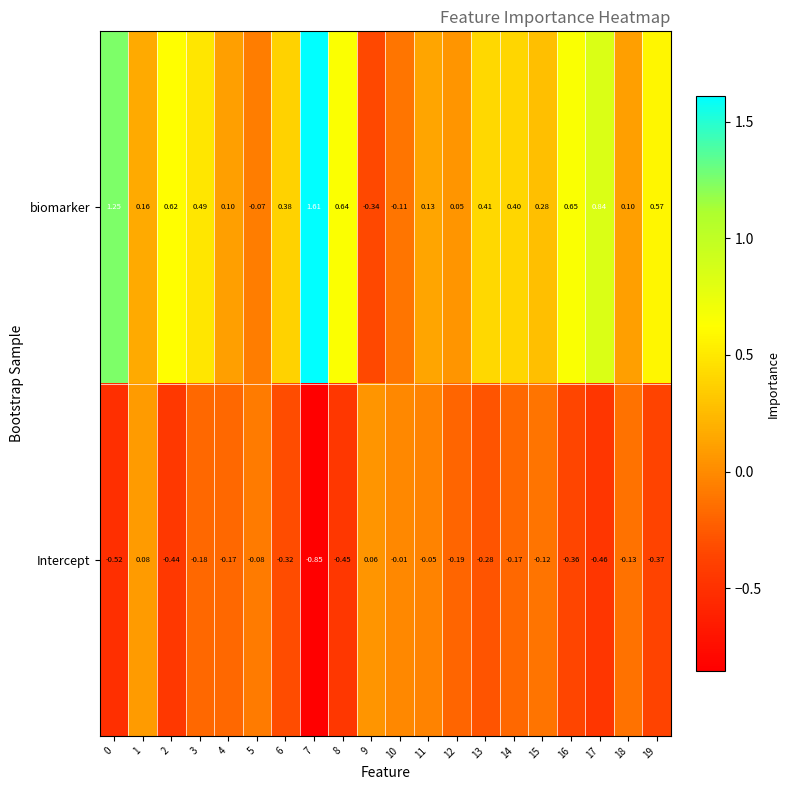

List the series in order of their overall mean, highest first.

biomarker, Intercept